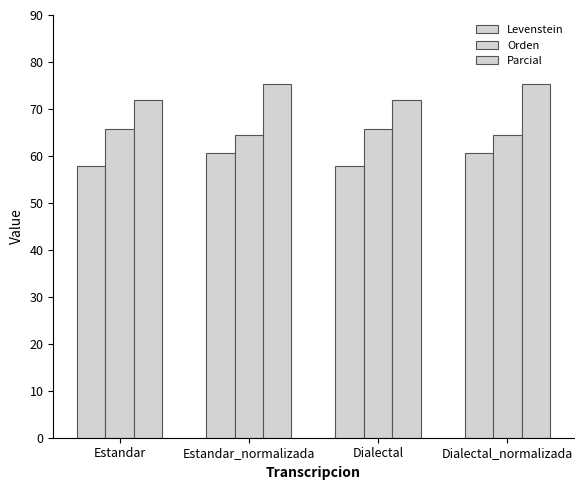

How many bars are there in total?

12